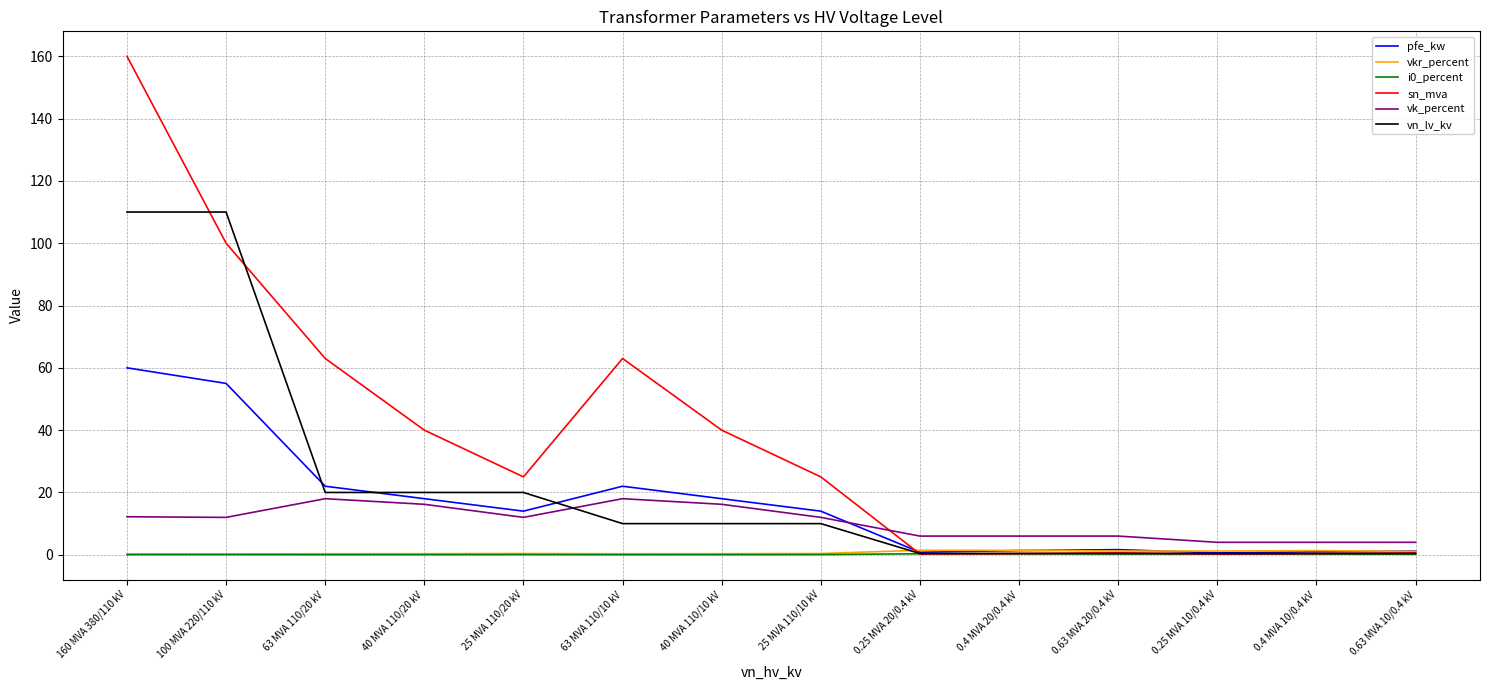

After their last crossing, which series has the higher values: vk_percent or sn_mva?

vk_percent